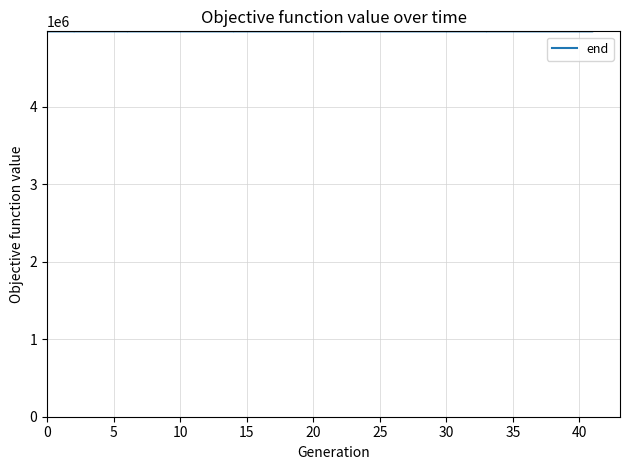

Reading left to right, transcribe all the data shown in this chart.

4972991	4972995	4972999	4973003	4972992	4972993	4972994	4972996	4972997	4972998	4973000	4973001	4973002	4973004	4973005	4973007	4973006	4973008	4973009	4973011	4973012	4973013	4973015	4973014	4973016	4973017	4973019	4973020	4973021	4973023	4973022	4973024	4973026	4973028	4973025	4973027	4973029	4973031	4973032	4973033